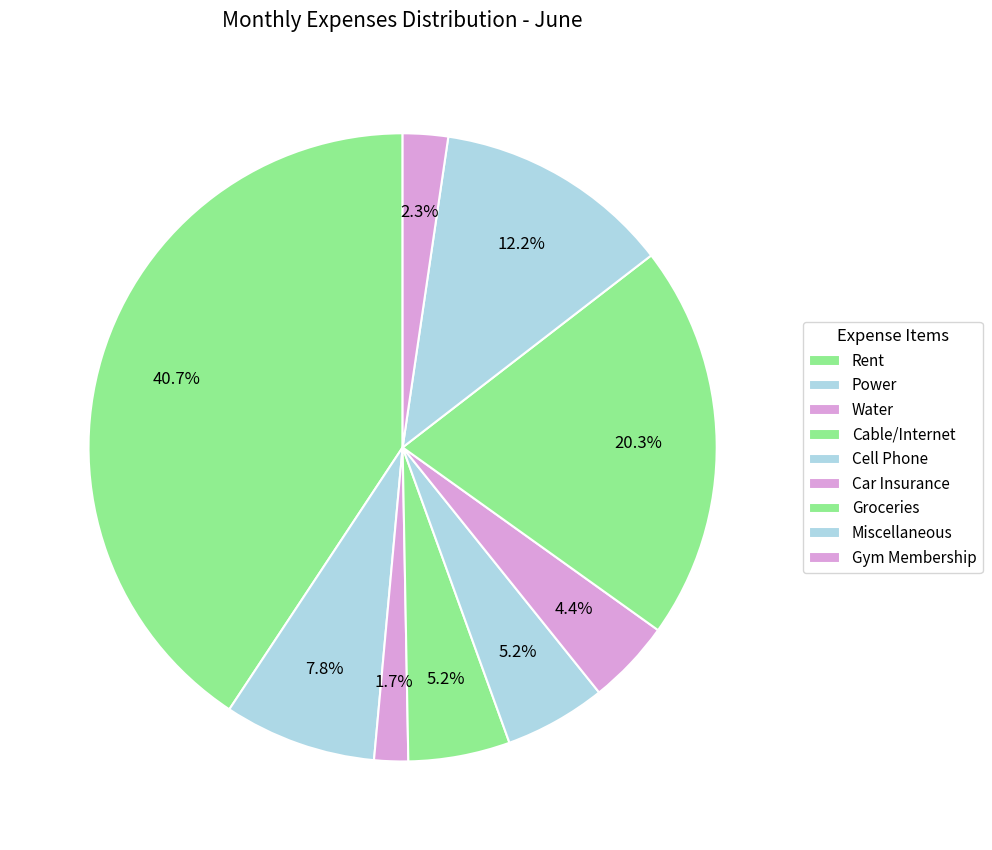

Is there a majority slice in this chart?

No